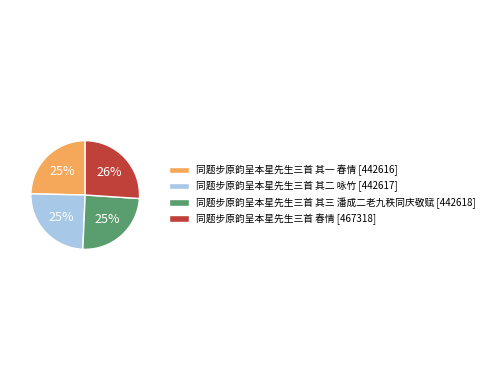

How many segments does this pie chart have?

4